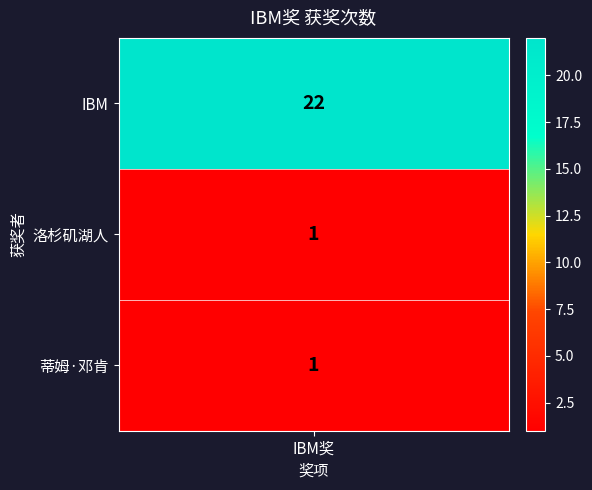

Count the number of values greater than 1.

1